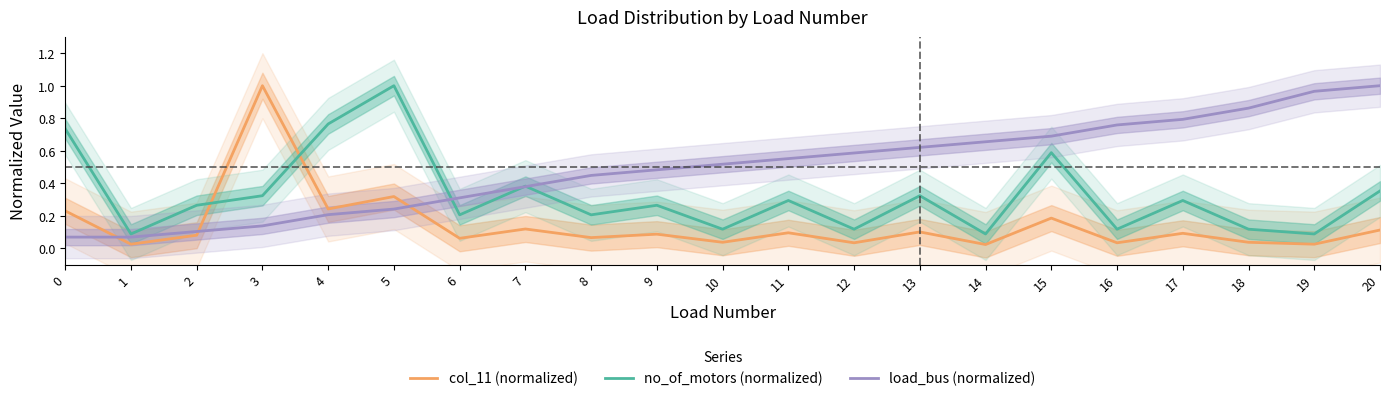

Does the chart display data point markers on the line(s)?

No